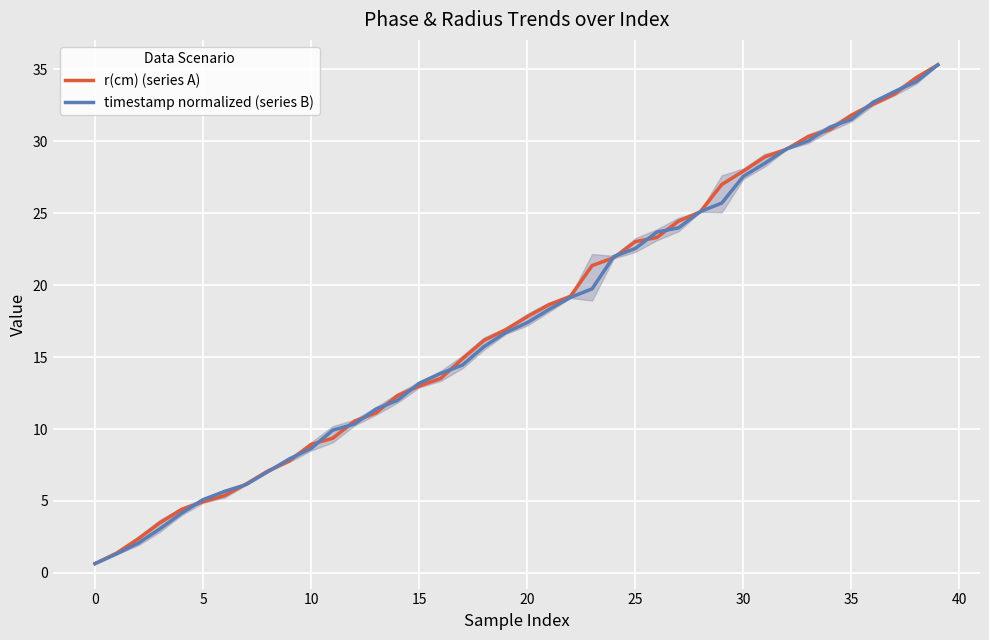

At how many categories does at least one series exceed 13?

25